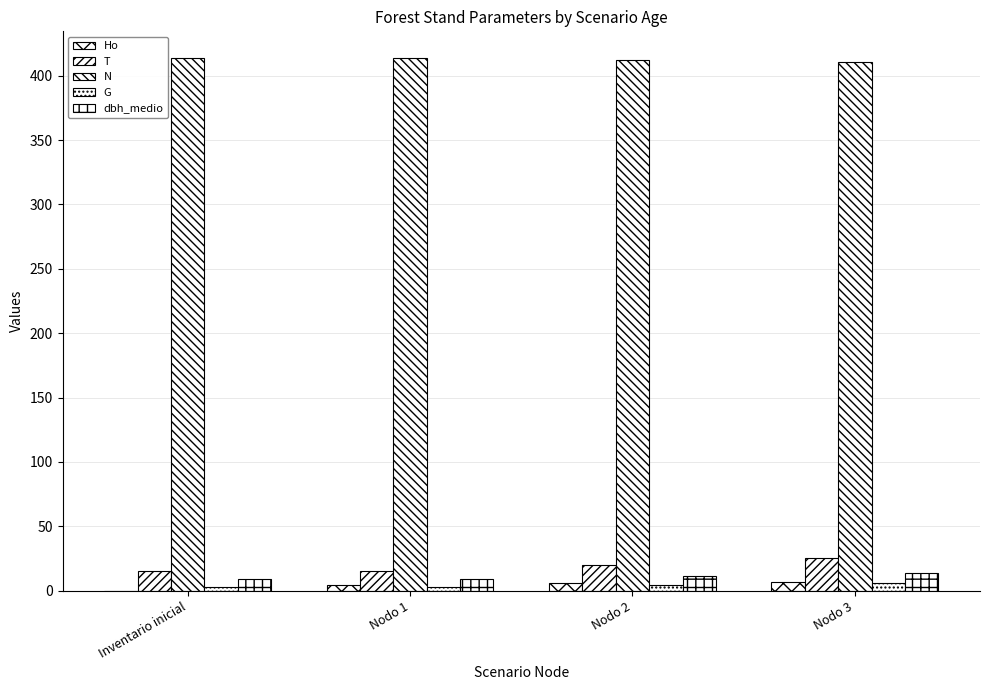

At how many categories does at least one series exceed 298?

4